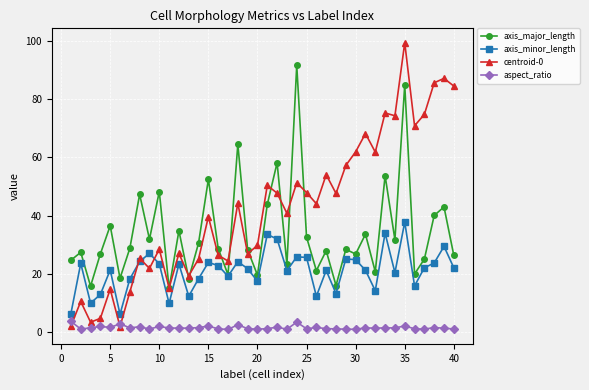

True or false: aspect_ratio and axis_minor_length cross at least once.

False